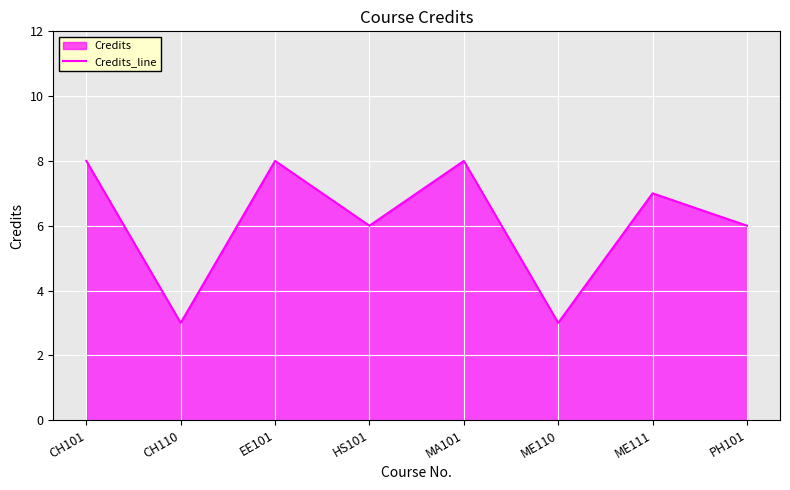

Where does the data first go above 7?

CH101